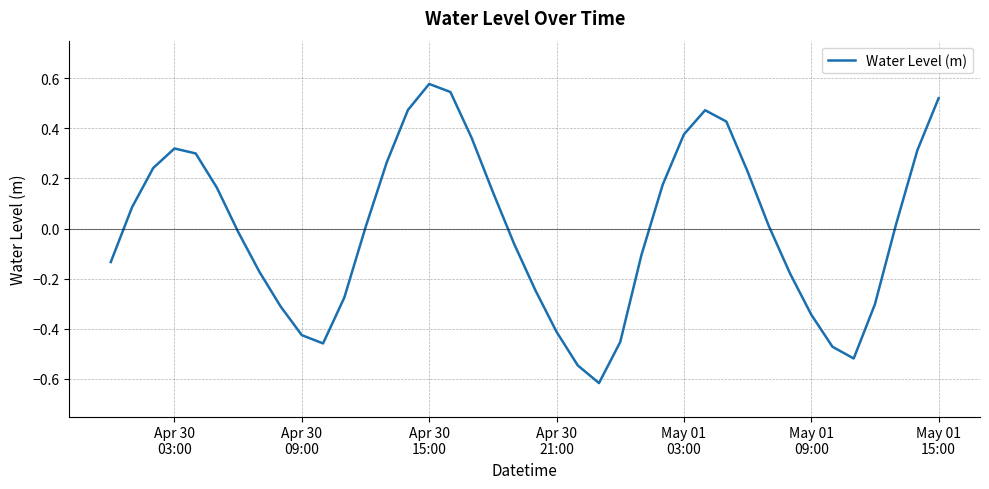

What is the difference between the maximum and minimum values?

1.2